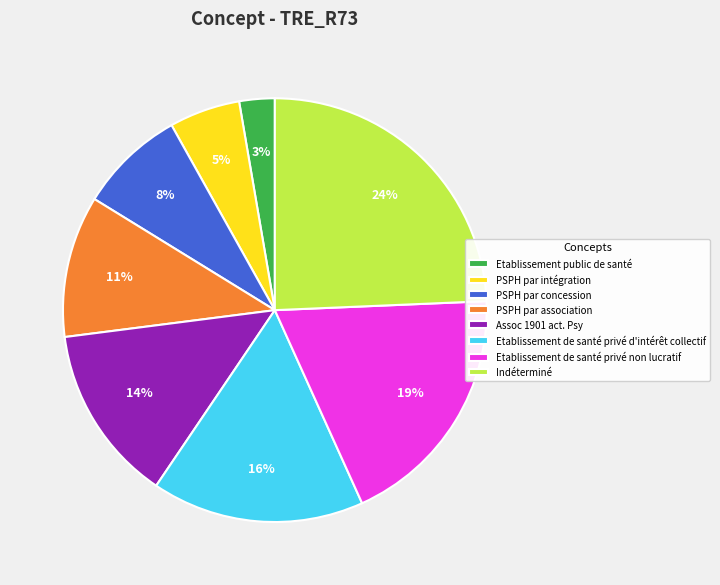

What percentage is the Etablissement de santé privé d'intérêt collectif slice, to the nearest percent?

16%